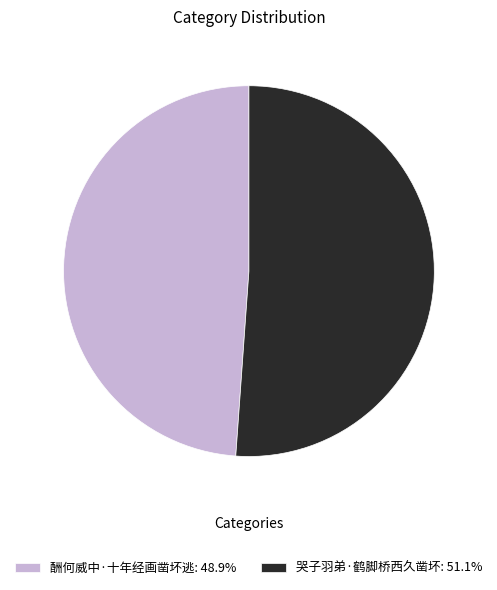

What is the ratio of the value at 哭子羽弟·鹤脚桥西久凿坏: 51.1% to the value at 酬何威中·十年经画凿坏逃: 48.9%?

1.0